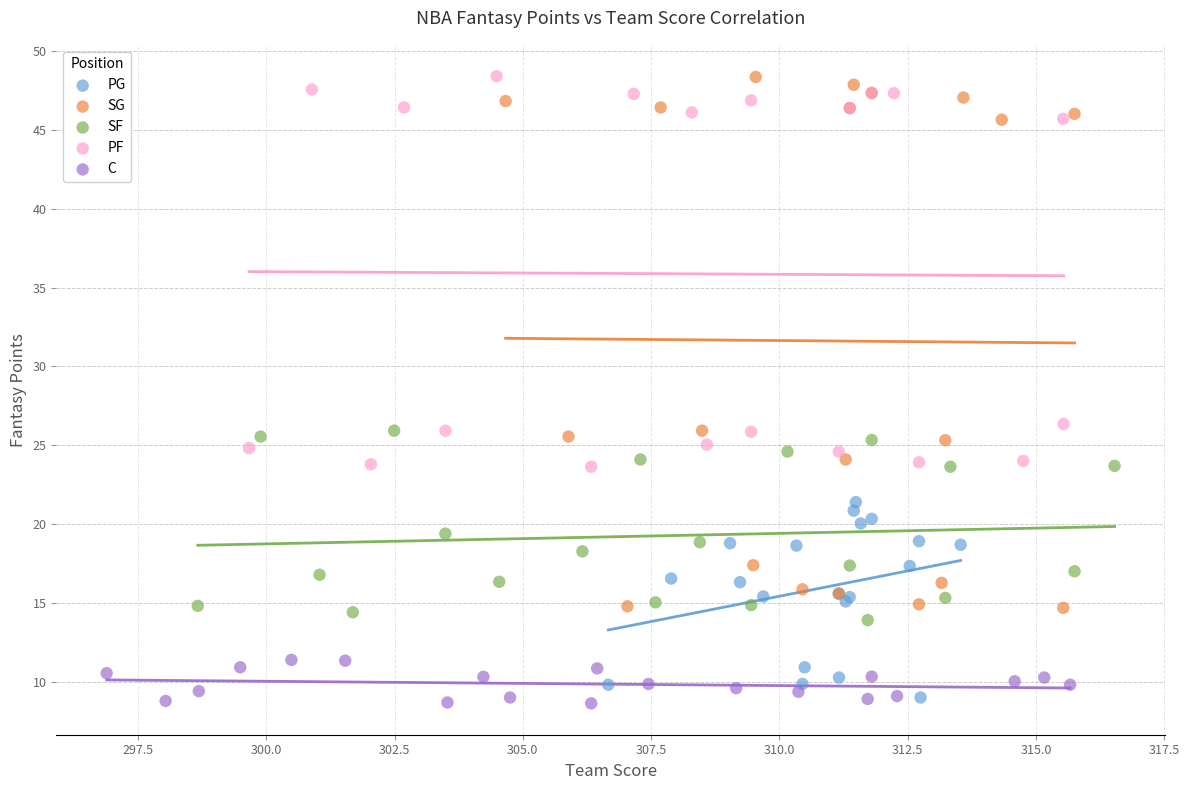

Which series has the widest spread of Y values?

SG